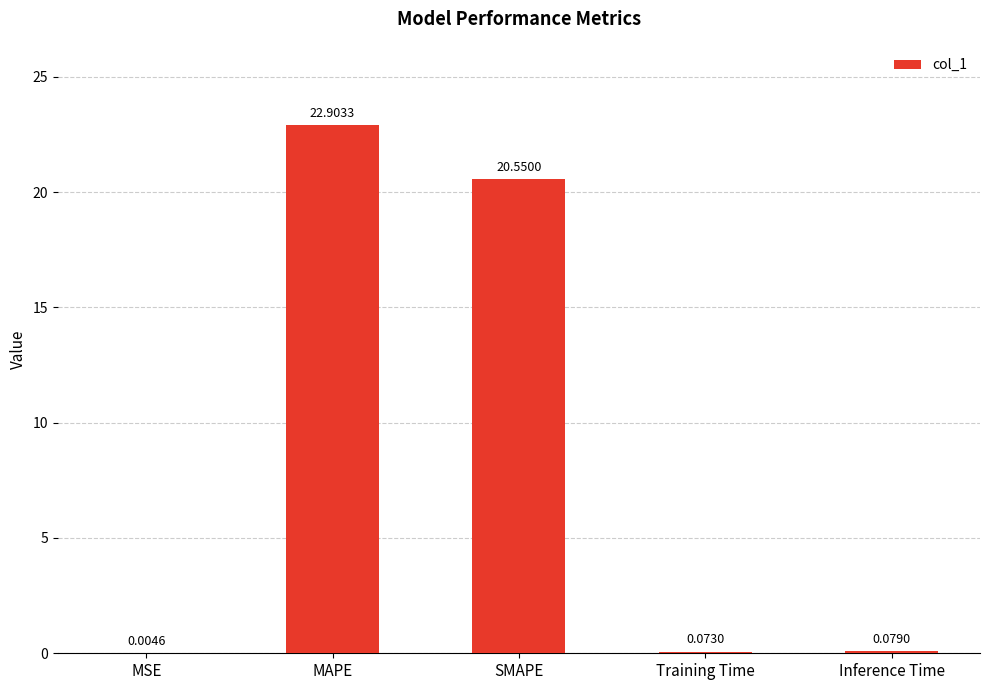

At which category does the chart reach its peak across all series?

MAPE